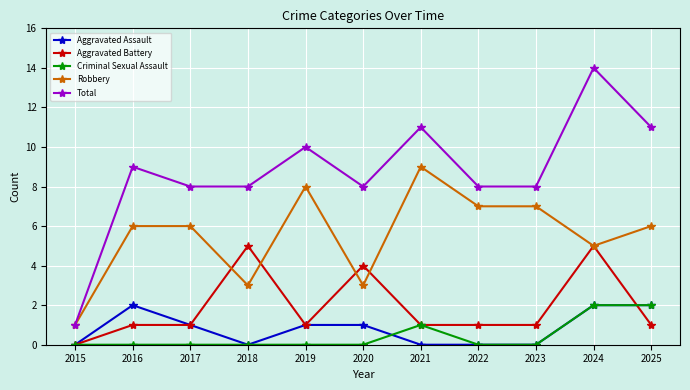

Does the chart have visible grid lines?

Yes